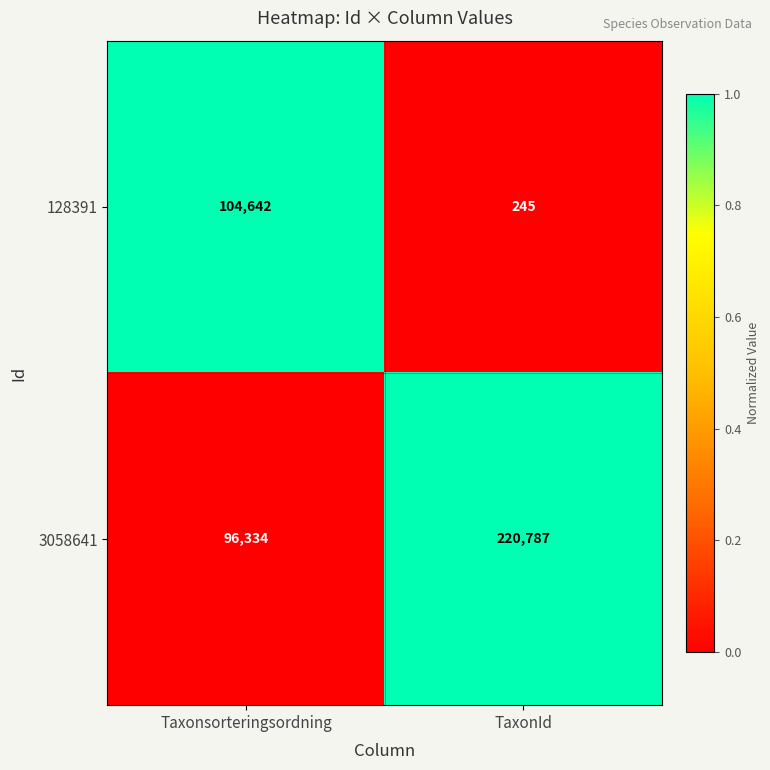

Which series has the largest range (max minus min)?

3058641